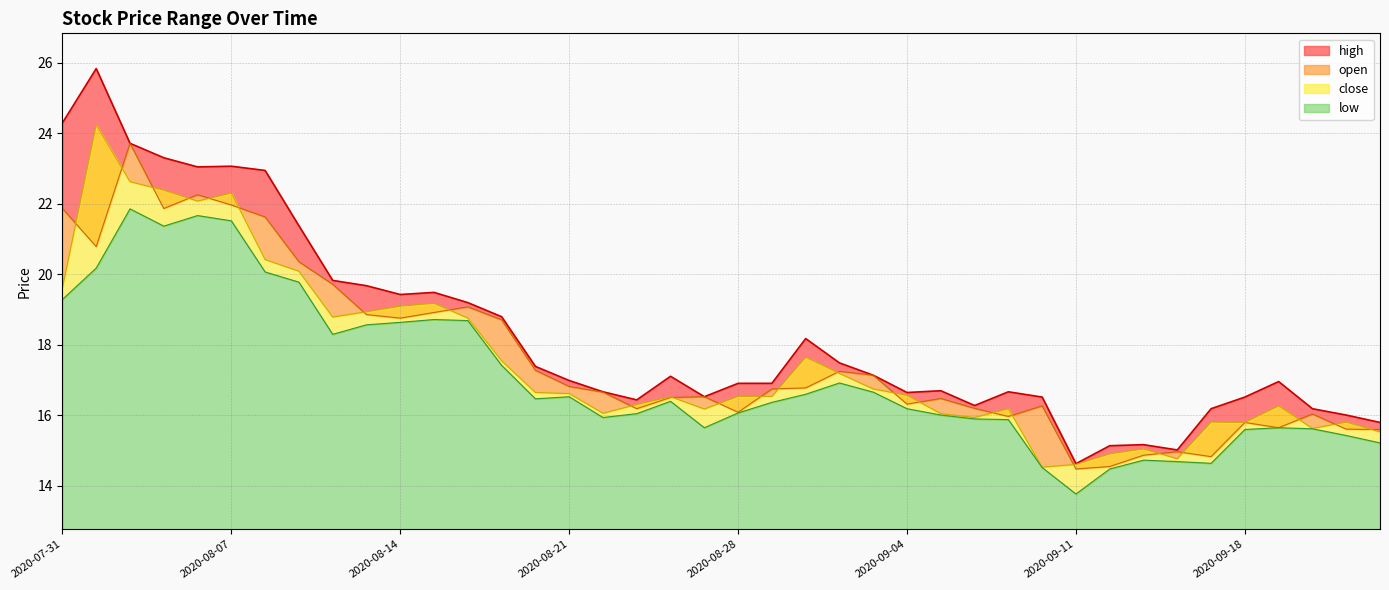

Which category has the highest value in the open series?

2020-08-04